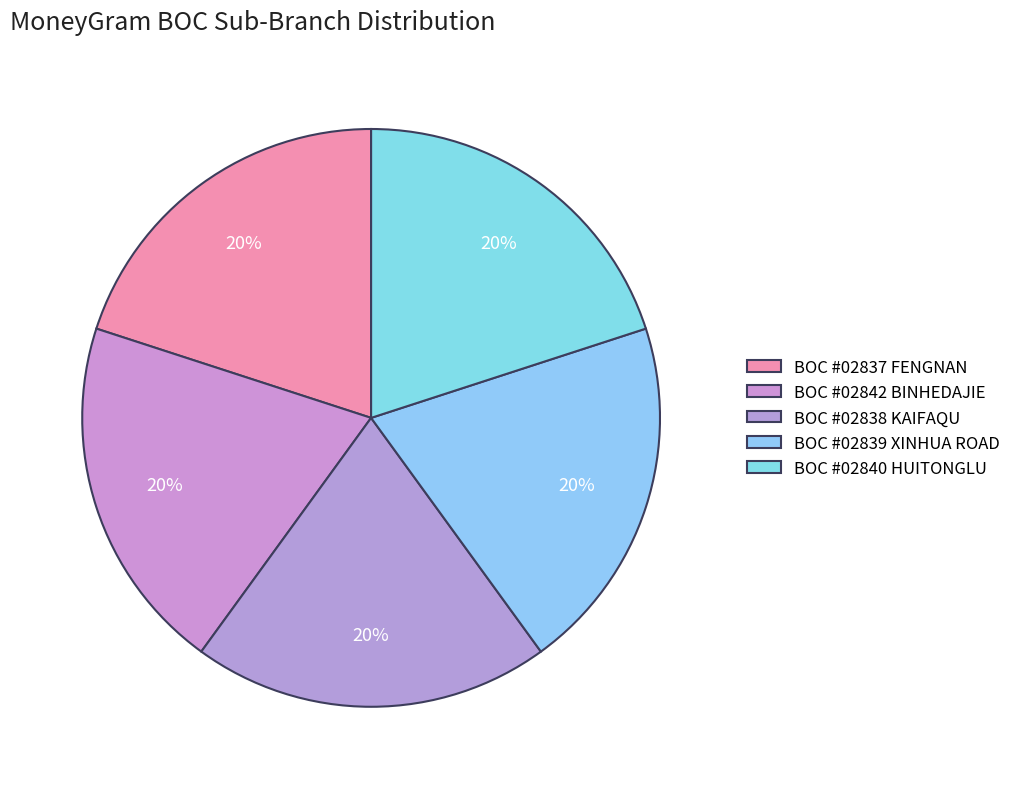

How many segments does this pie chart have?

5